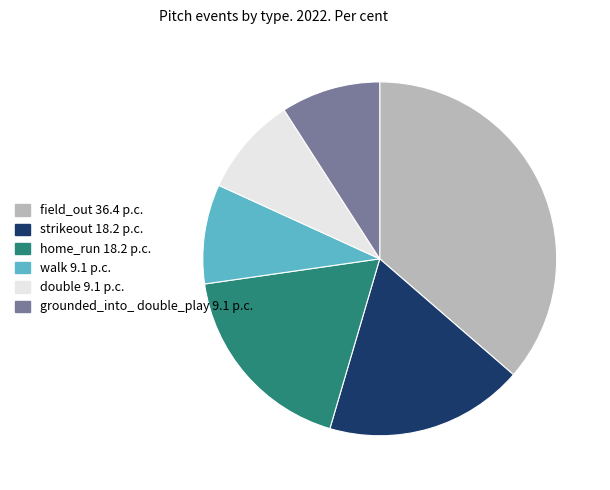

Is there any slice that represents more than half of the pie?

No